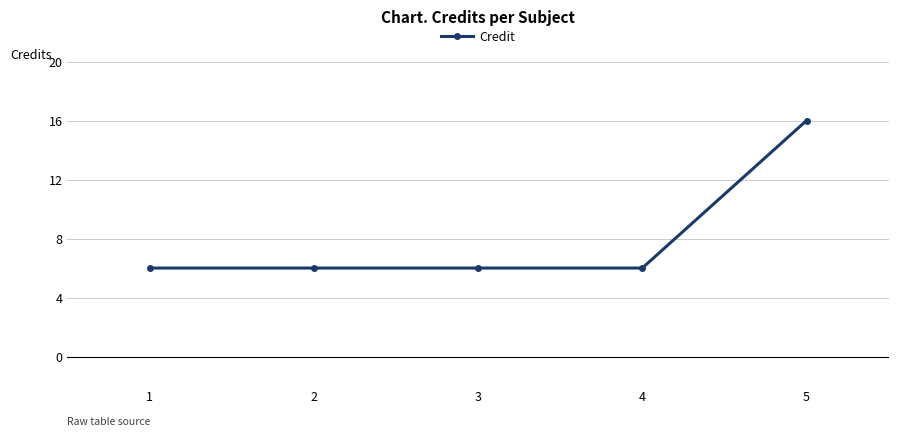

Approximately how many times larger is the value at 5 compared to 3?

2.7